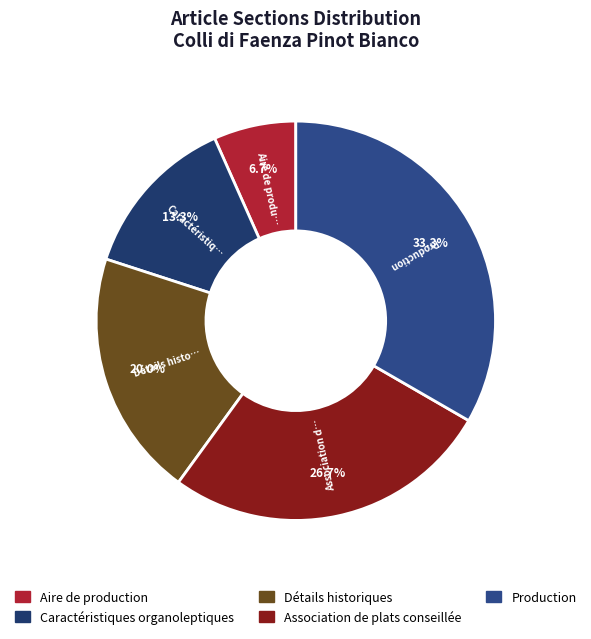

Rank the categories by value from highest to lowest.

Production, Association de plats conseillée, Détails historiques, Caractéristiques organoleptiques, Aire de production